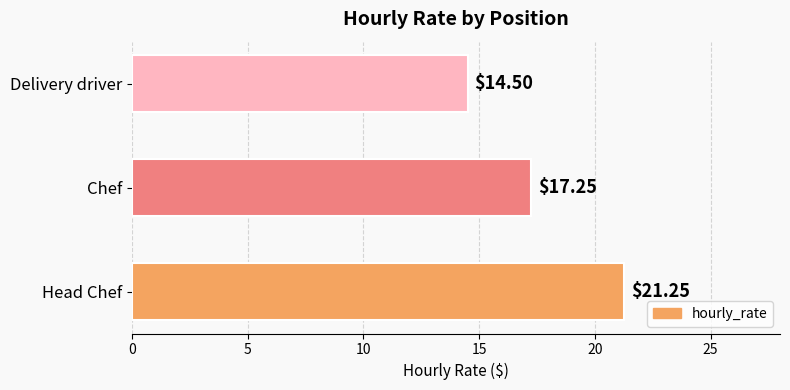

Which label corresponds to the largest value in the chart?

Head Chef